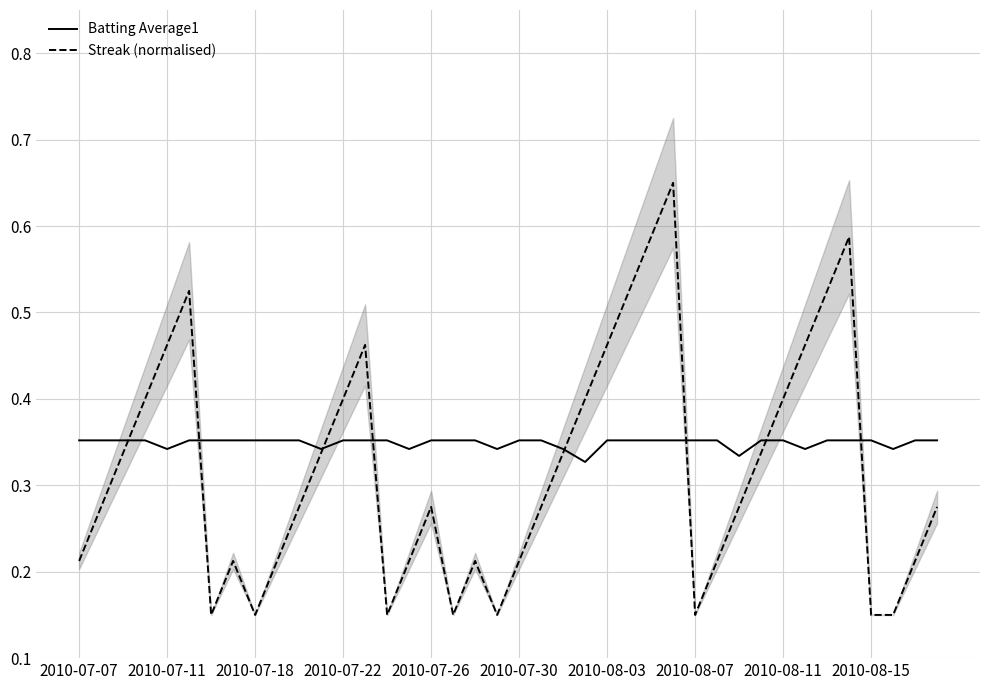

Which series has the largest total across all categories?

Batting Average1